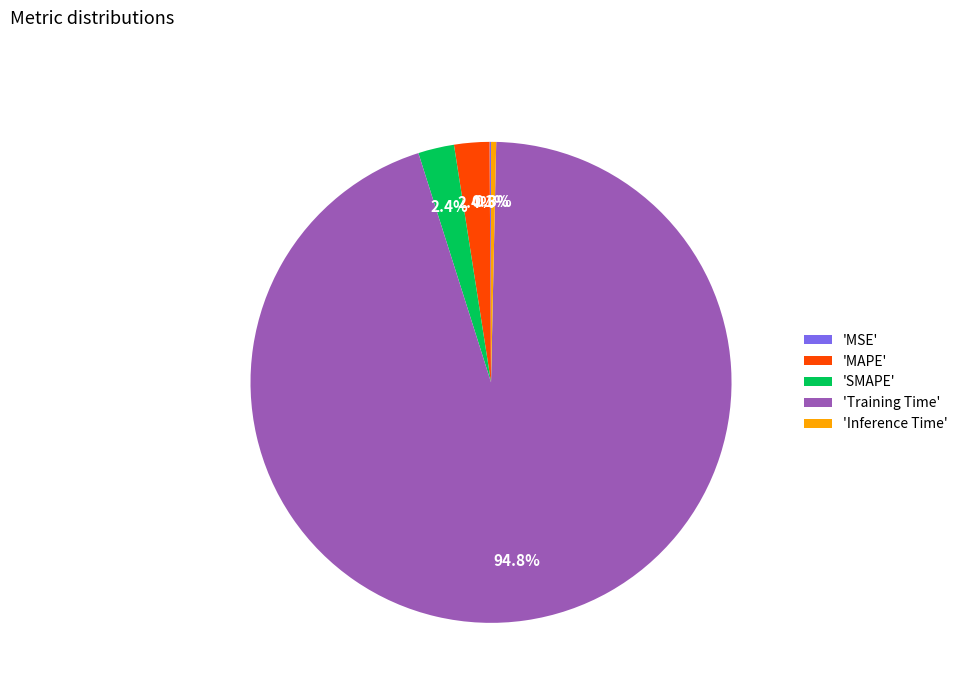

Between 'Training Time' and 'SMAPE', which is larger?

'Training Time'